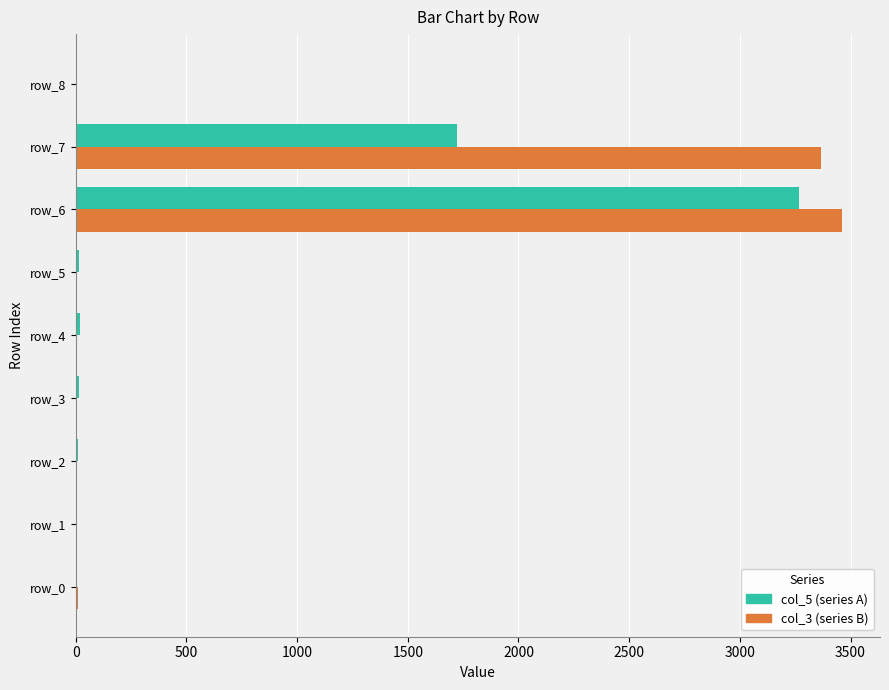

What are all the series names shown in the legend?

col_5 (series A), col_3 (series B)